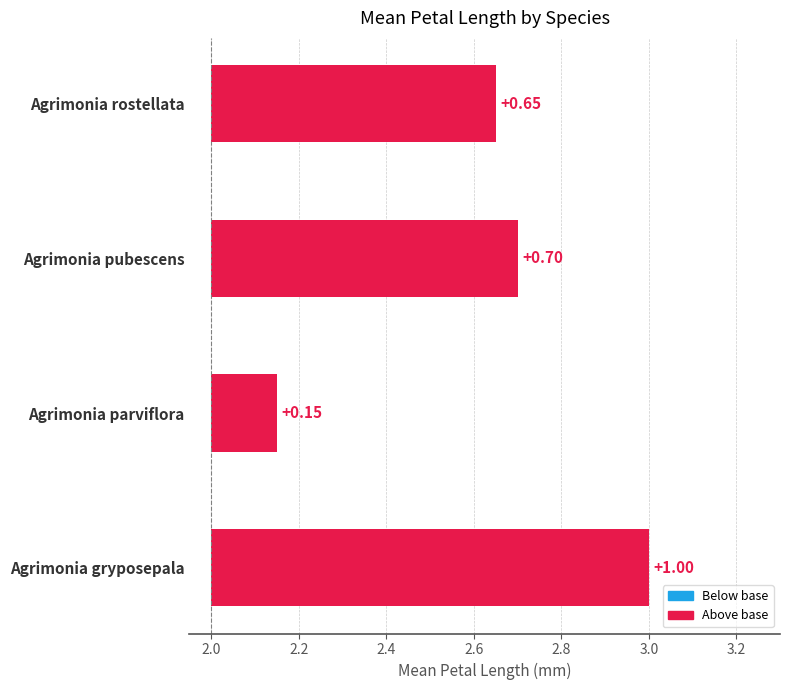

What is the difference between the second highest and minimum values?

0.6